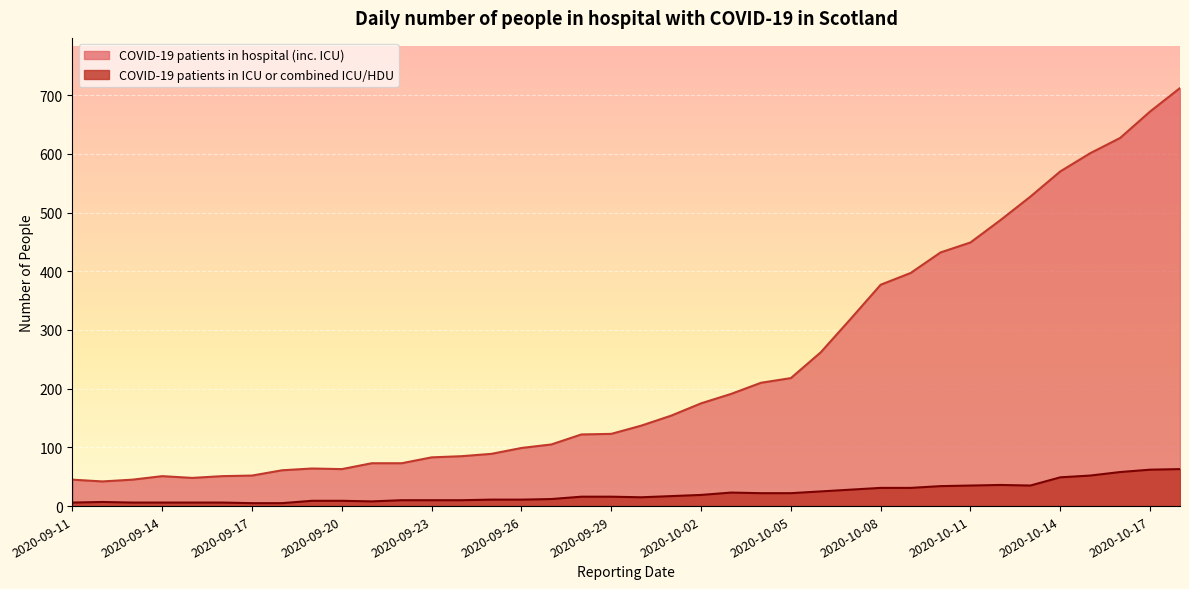

True or false: COVID-19 patients in ICU or combined ICU/HDU and COVID-19 patients in hospital (inc. ICU) intersect in this chart.

False